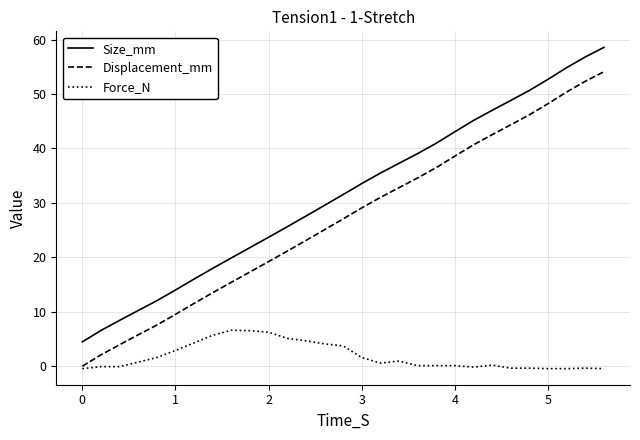

Rank the series by their maximum value, from lowest to highest.

Force_N, Displacement_mm, Size_mm